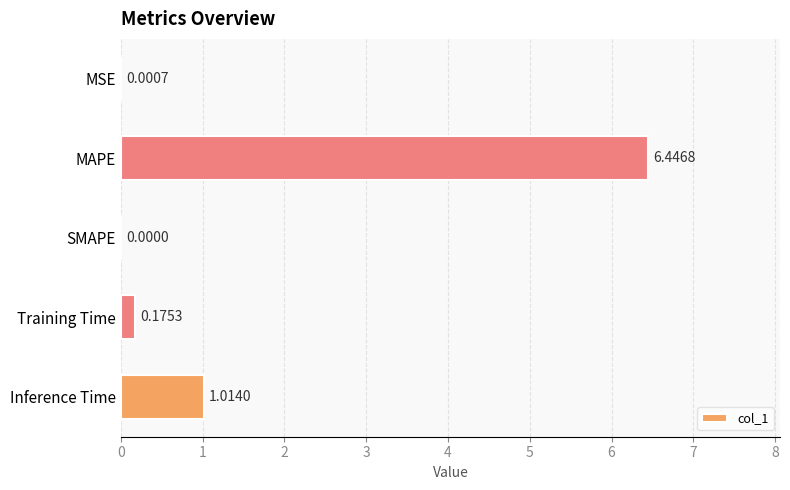

What is the sum of the values at MAPE and Inference Time?

7.5